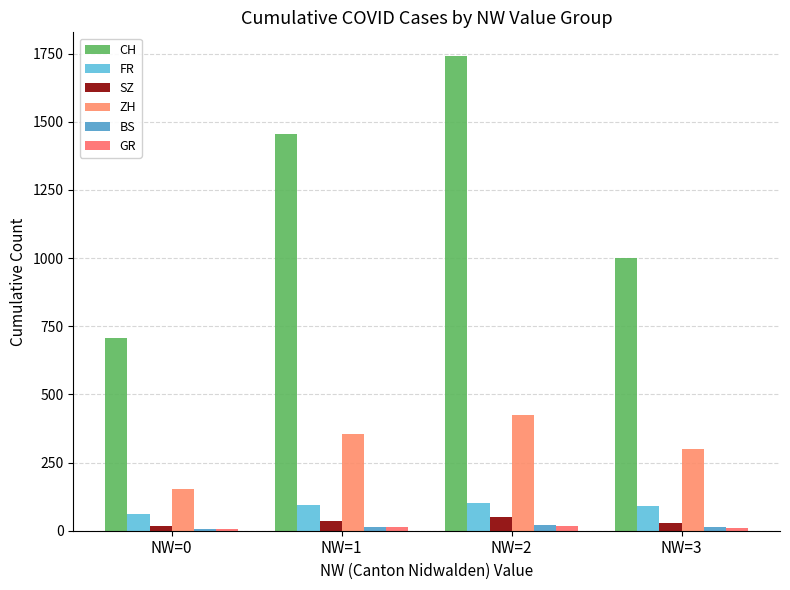

At how many categories does at least one series exceed 103?

4